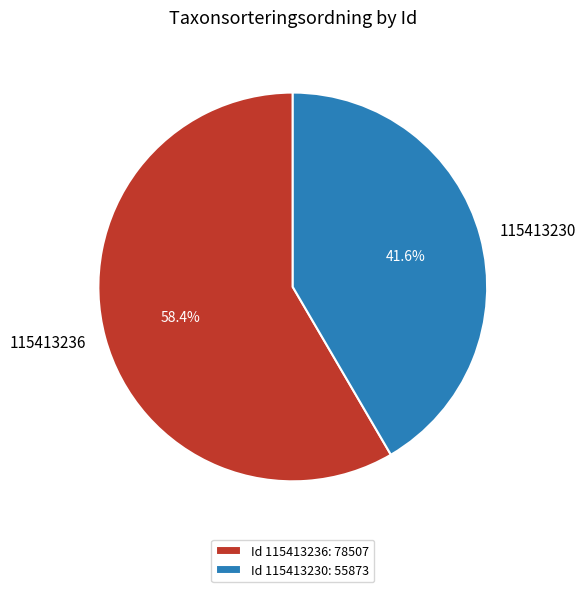

Is there a majority slice in this chart?

Yes